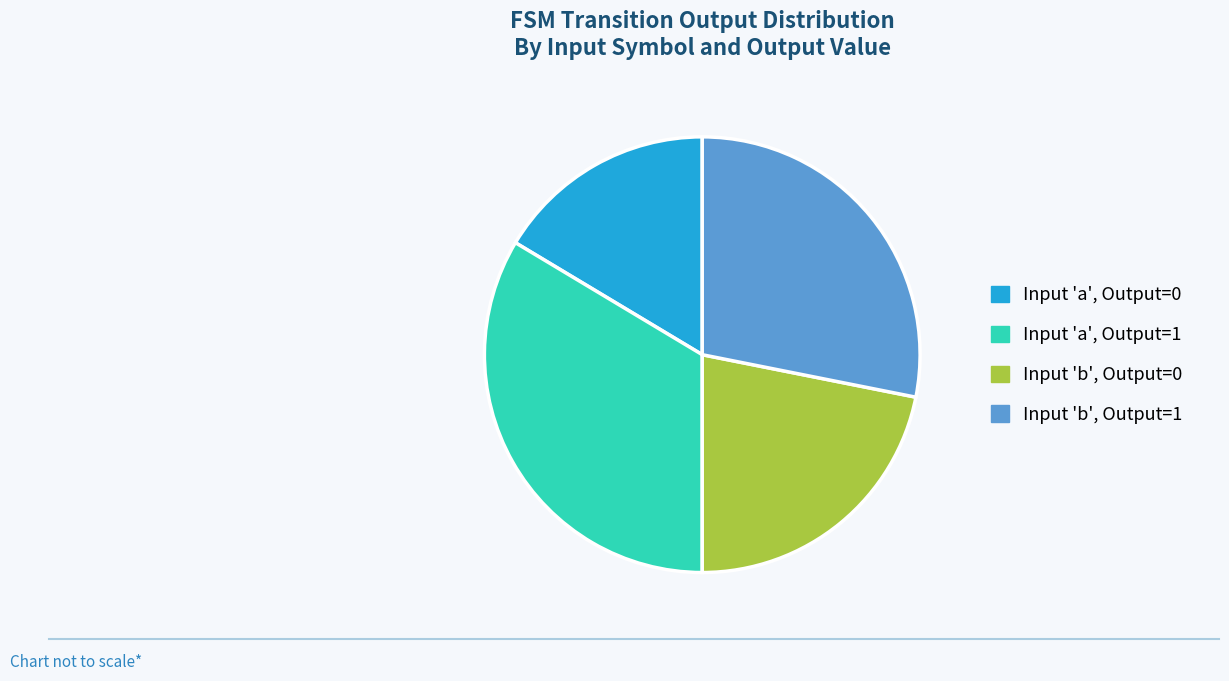

Which category has the smallest portion of the pie?

Input 'a', Output=0